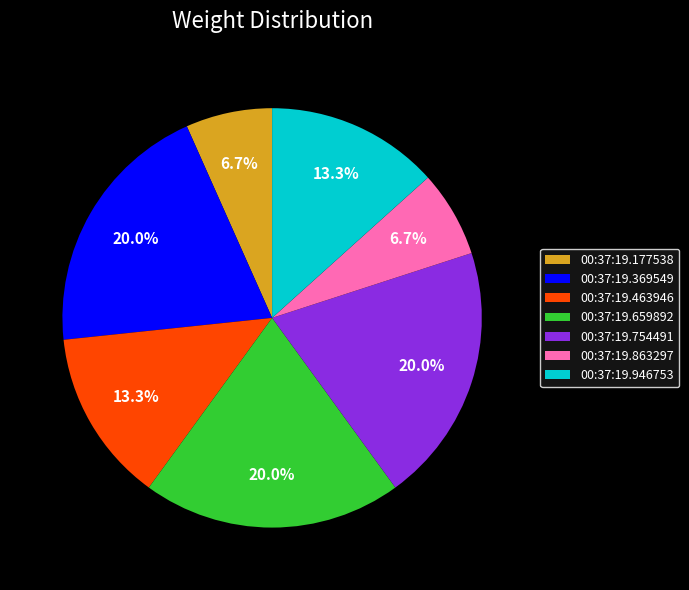

Does 00:37:19.177538 represent more than half of the total?

No